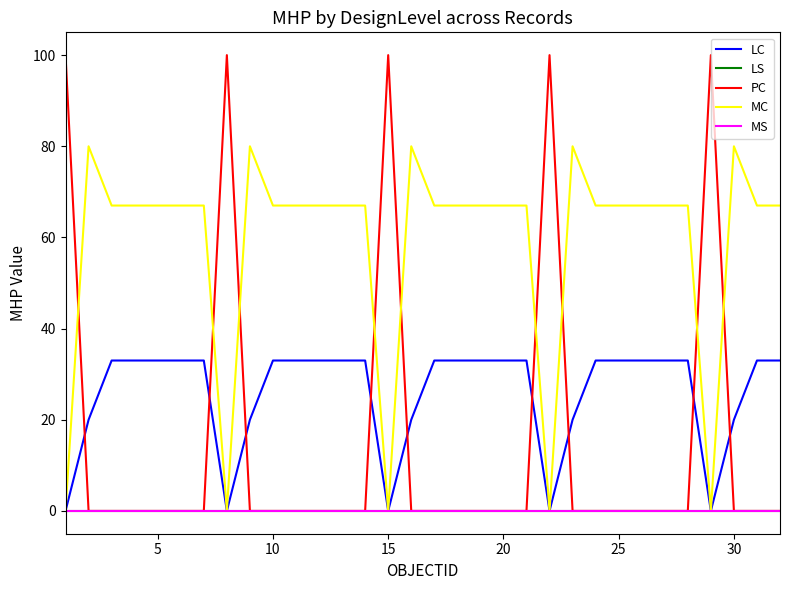

List the series in order of their peak value, highest first.

PC, MC, LC, LS, MS